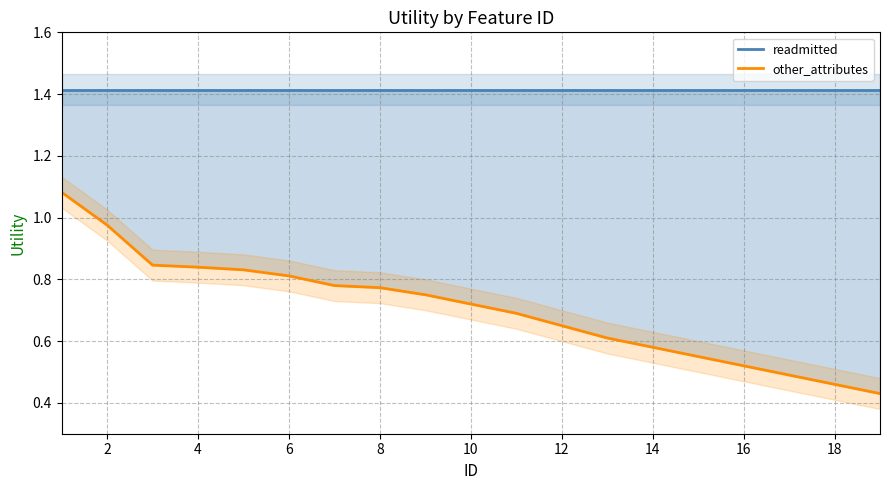

Is it true that readmitted equals 1.4 at 2?

True